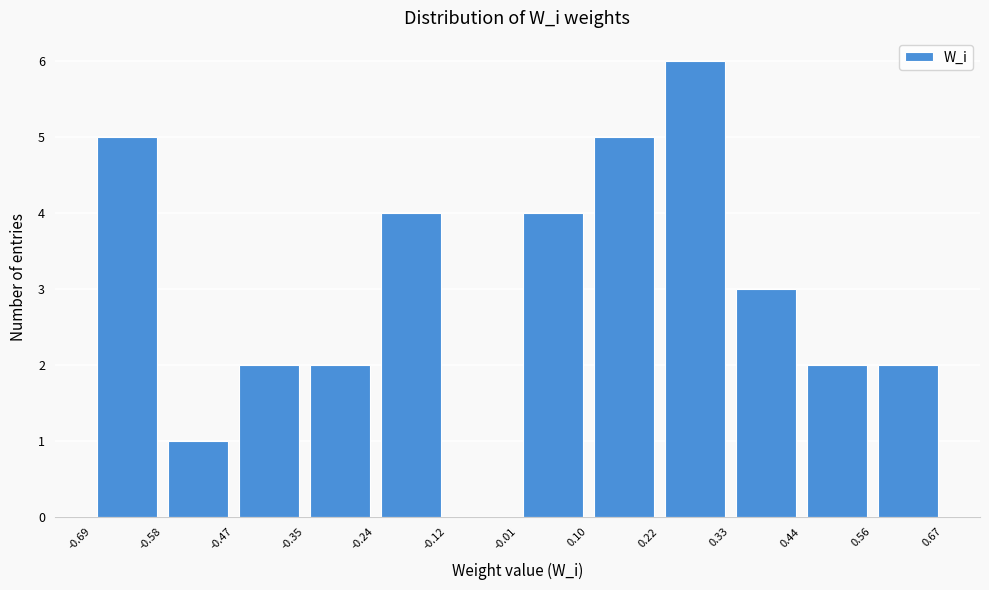

Reading left to right, list every bar in this chart as the range it spans on the x-axis followed by its height. The values are not printed on the chart, so give them approximately, as read against the axis.

-0.69 to -0.58: 5
-0.58 to -0.47: 1
-0.47 to -0.35: 2
-0.35 to -0.24: 2
-0.24 to -0.12: 4
-0.12 to -0.01: 0
-0.01 to 0.10: 4
0.10 to 0.22: 5
0.22 to 0.33: 6
0.33 to 0.44: 3
0.44 to 0.56: 2
0.56 to 0.67: 2